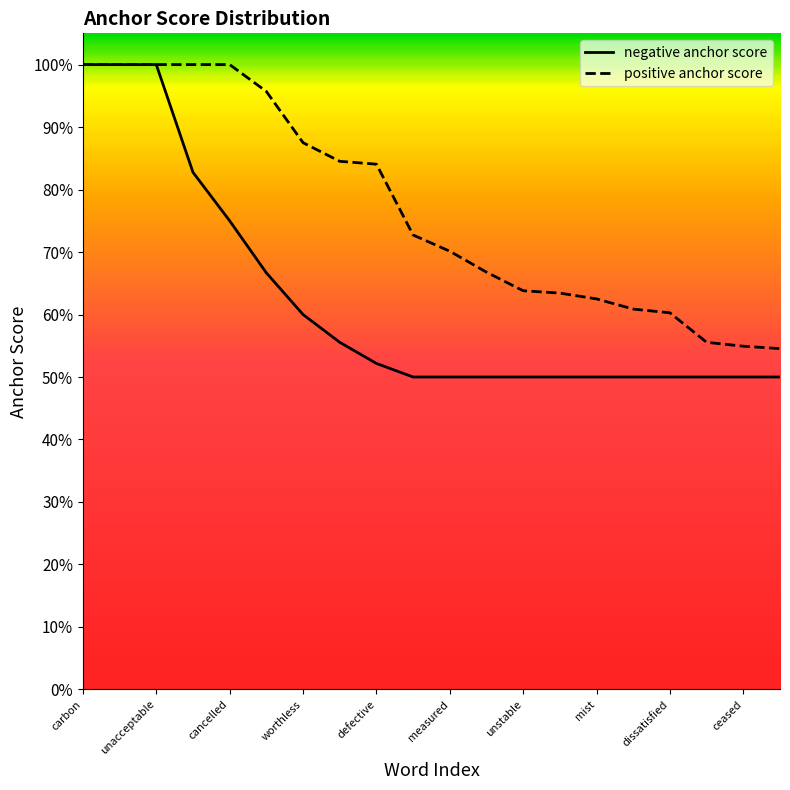

At which category does the chart reach its minimum across all series?

9